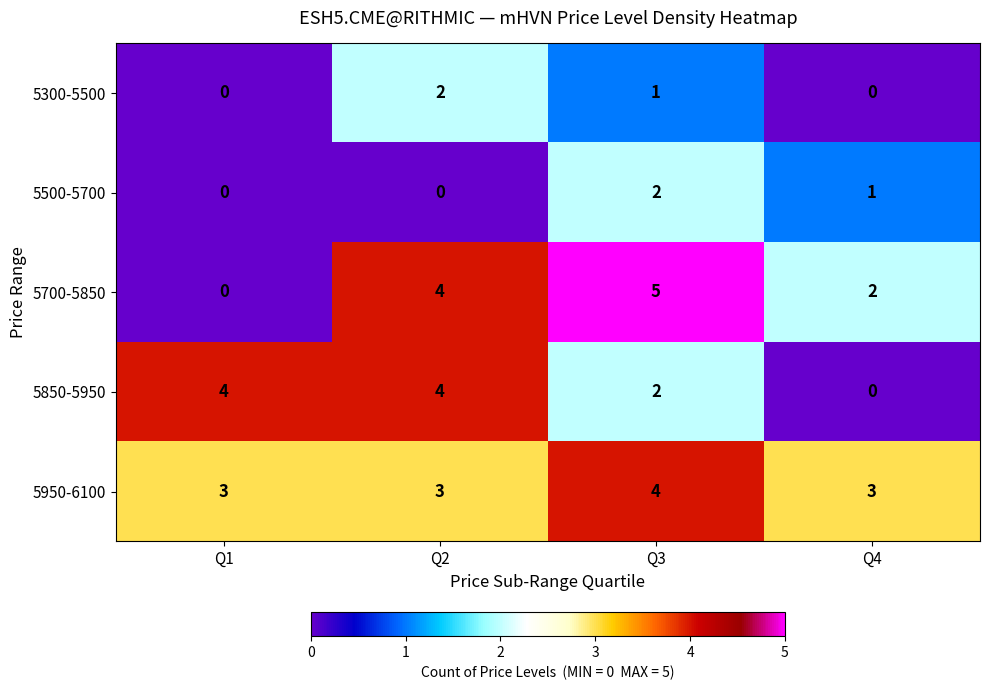

The value of 5500-5700 at Q1 is 1. True or false?

False